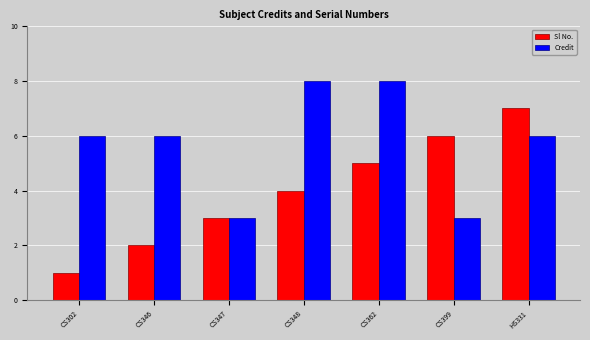

Reading left to right, extract all data points from this chart.

Sl No.: 1	2	3	4	5	6	7
Credit: 6	6	3	8	8	3	6